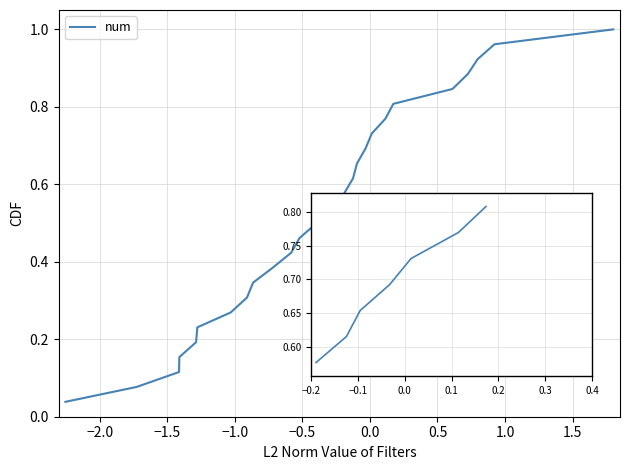

Does the chart have visible grid lines?

Yes